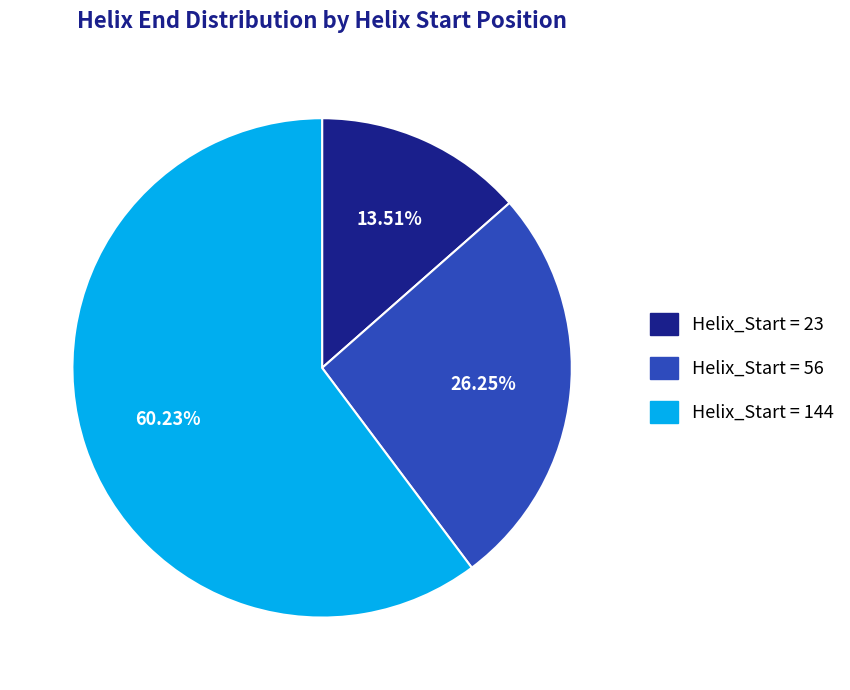

Does any single category account for the majority?

Yes